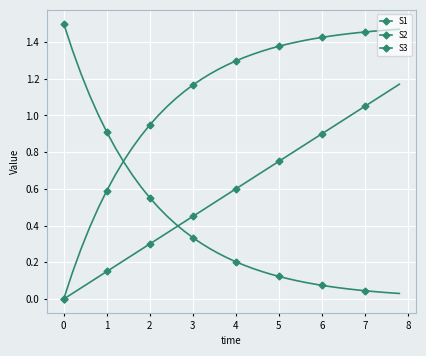

Reading left to right, list all the values displayed in this chart.

S1: 1.5	1.4	1.2	1.1	1.0	0.9	0.8	0.7	0.7	0.6	0.6	0.5	0.5	0.4	0.4	0.3	0.3	0.3	0.2	0.2	0.2	0.2	0.2	0.2	0.1	0.1	0.1	0.1	0.1	0.1	0.1	0.1	0.1	0.1	0.1	0.0	0.0	0.0	0.0	0.0
S2: 0.0	0.1	0.3	0.4	0.5	0.6	0.7	0.8	0.8	0.9	0.9	1.0	1.0	1.1	1.1	1.2	1.2	1.2	1.3	1.3	1.3	1.3	1.3	1.3	1.4	1.4	1.4	1.4	1.4	1.4	1.4	1.4	1.4	1.4	1.4	1.5	1.5	1.5	1.5	1.5
S3: 0.0	0.0	0.1	0.1	0.1	0.1	0.2	0.2	0.2	0.3	0.3	0.3	0.4	0.4	0.4	0.5	0.5	0.5	0.5	0.6	0.6	0.6	0.7	0.7	0.7	0.8	0.8	0.8	0.8	0.9	0.9	0.9	1.0	1.0	1.0	1.1	1.1	1.1	1.1	1.2